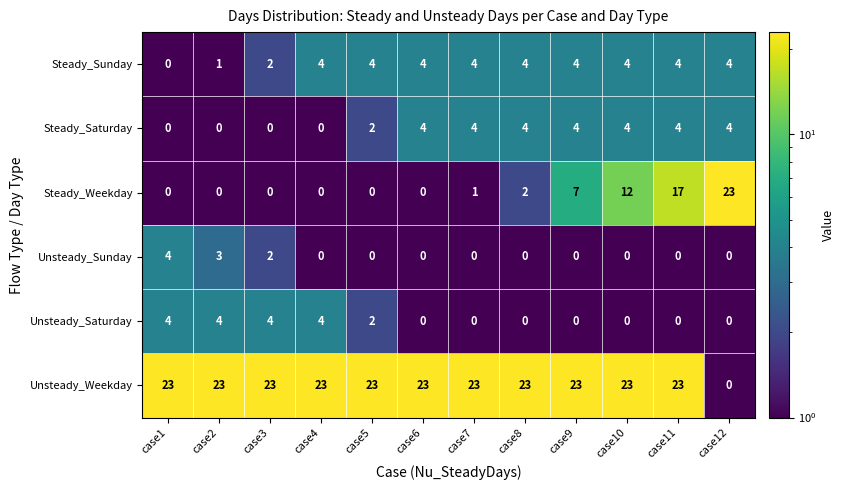

How many Steady_Saturday values are between 0 and 4?

12